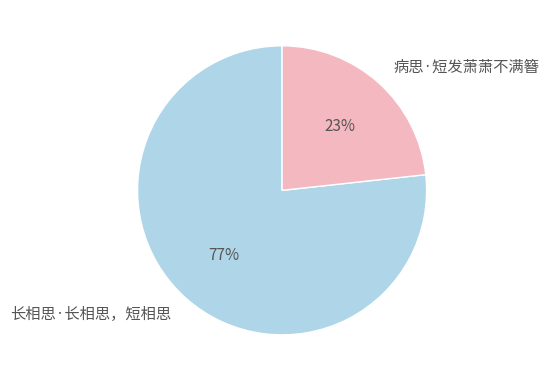

To the nearest percent, what is the average slice percentage?

50%